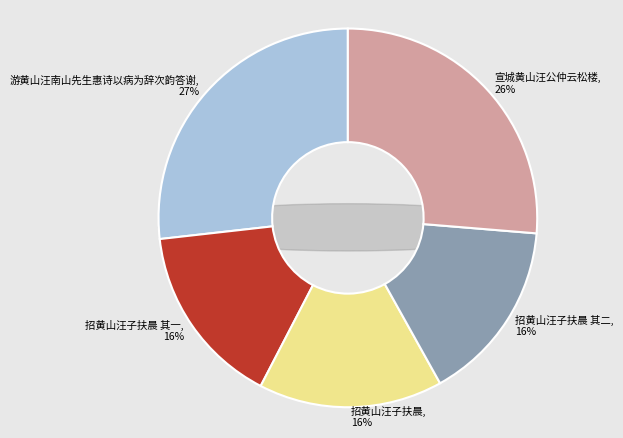

To the nearest percent, what is the average slice percentage?

20%